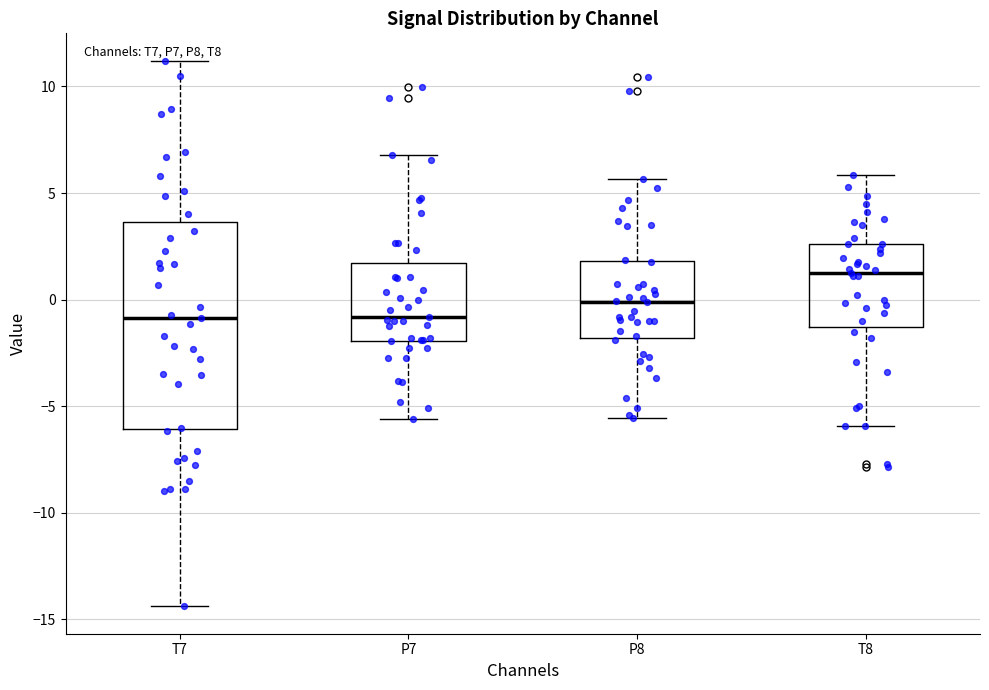

Where does the median line of the box for T8 sit on the y-axis? The values are not printed on the chart, so give them approximately, as read against the axis.

1.0